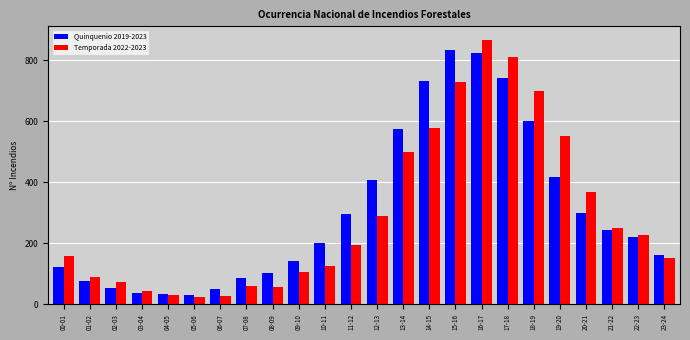

At how many categories does at least one series exceed 627?

5